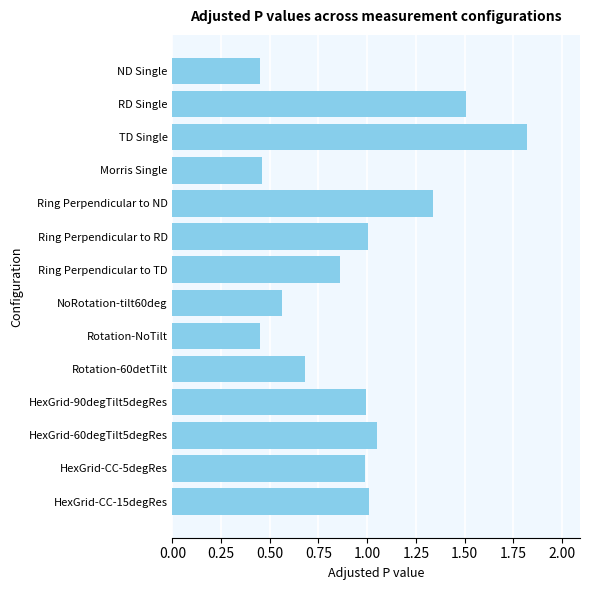

Between TD Single and ND Single, which is larger?

TD Single